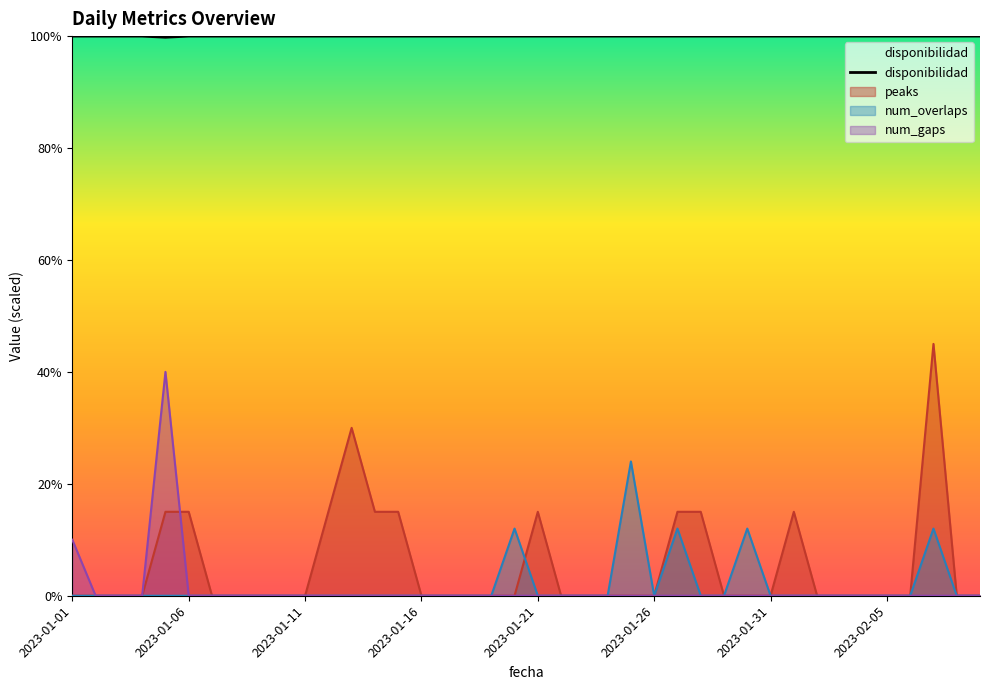

Which category has the lowest value across all series?

2023-01-21